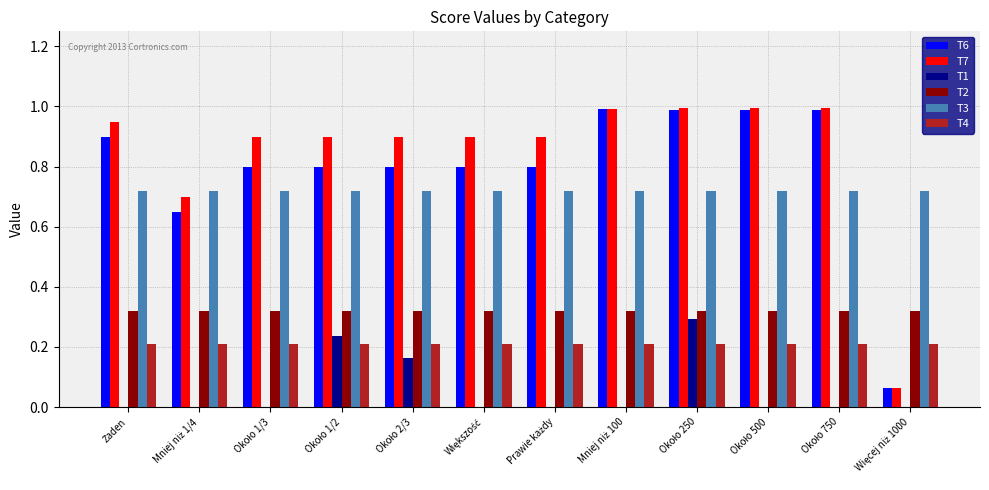

What is the sum of all T3 values?

8.6